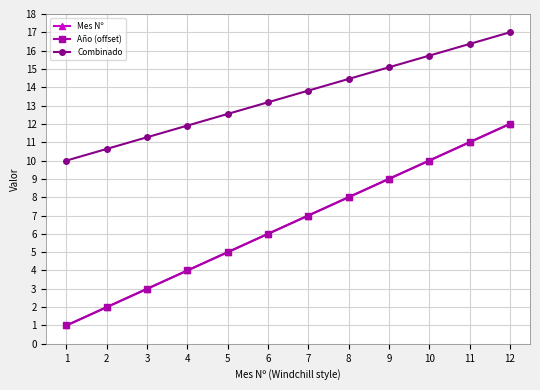

Does the chart have visible grid lines?

Yes